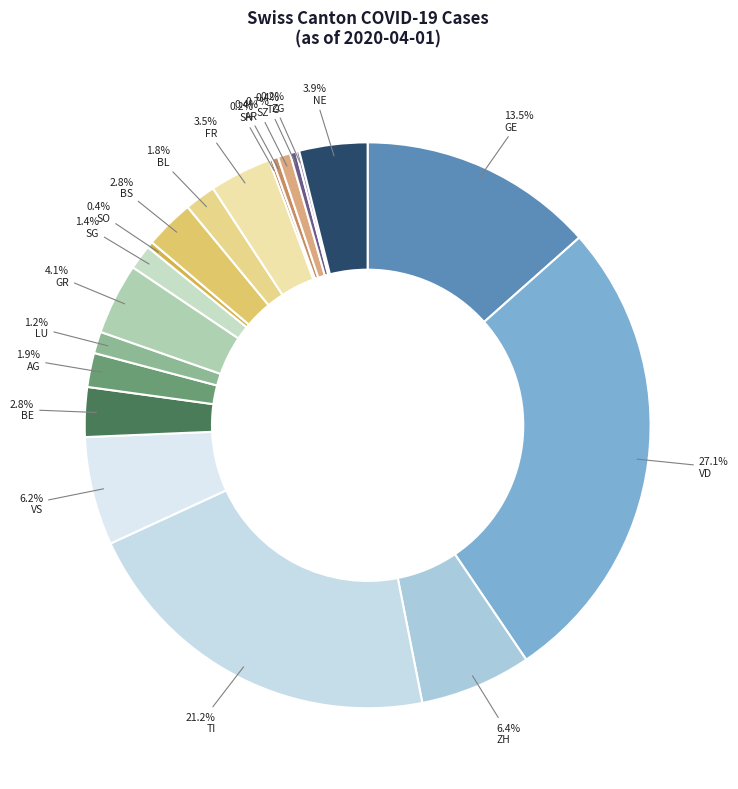

To the nearest percent, what is the combined percentage of LU and GR?

5%